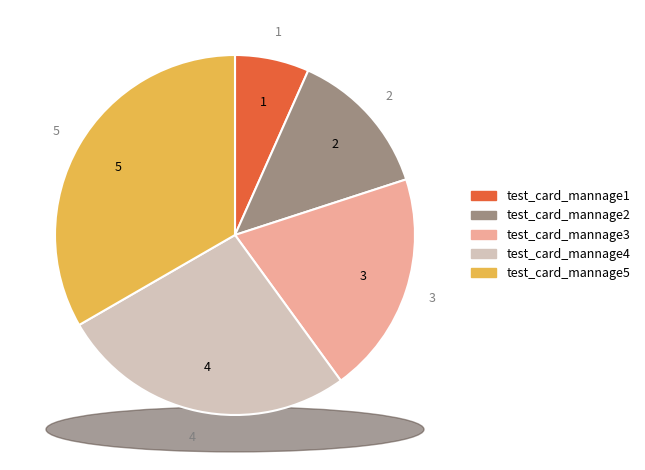

Does test_card_mannage1 account for over 50% of the chart?

No